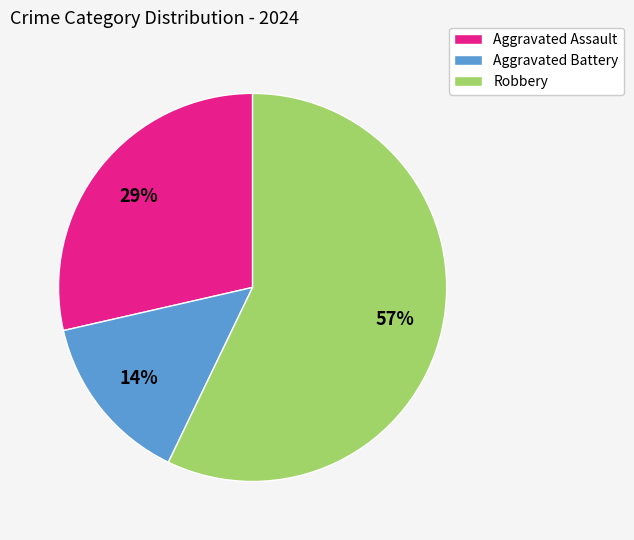

To the nearest percent, what percentage of the pie is Aggravated Battery?

14%